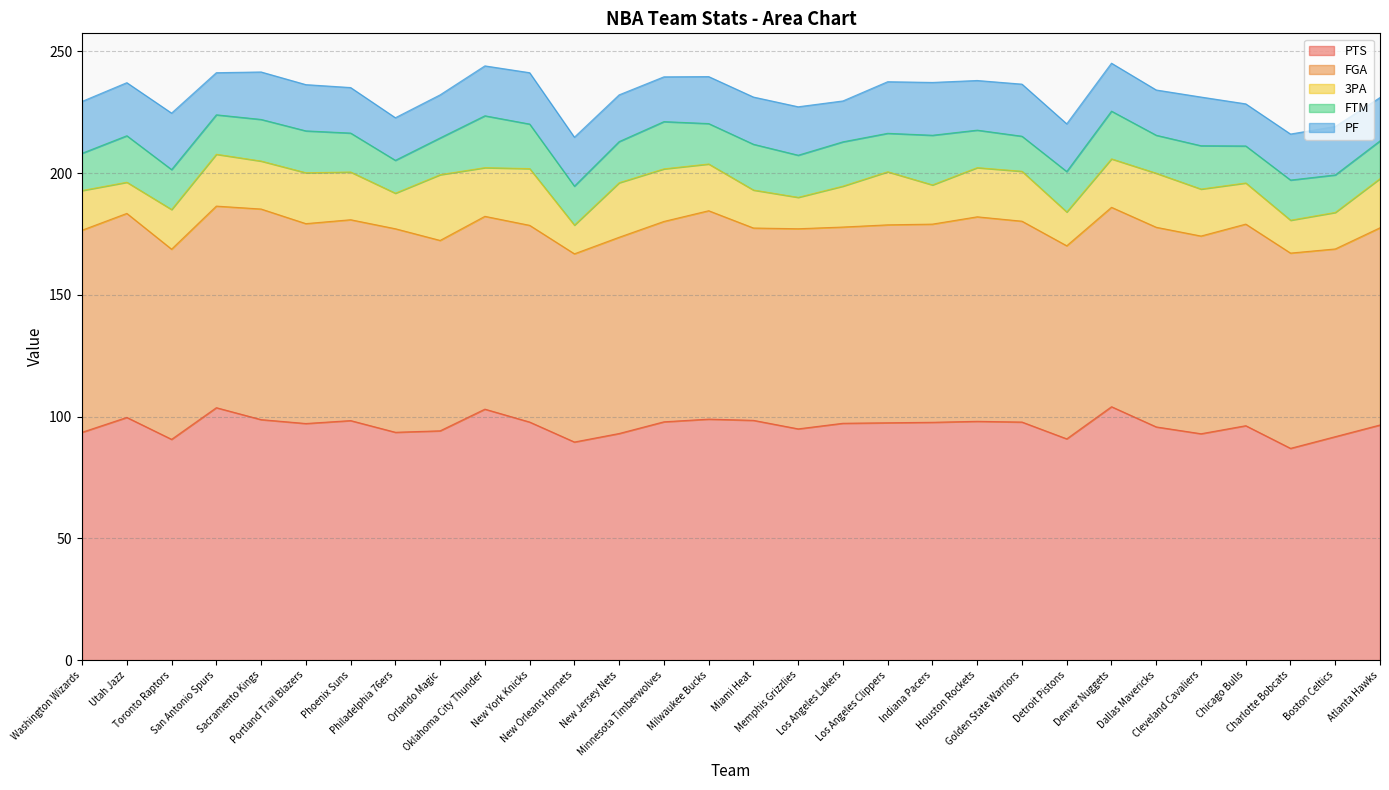

Between Phoenix Suns and Minnesota Timberwolves, which is larger?

Phoenix Suns